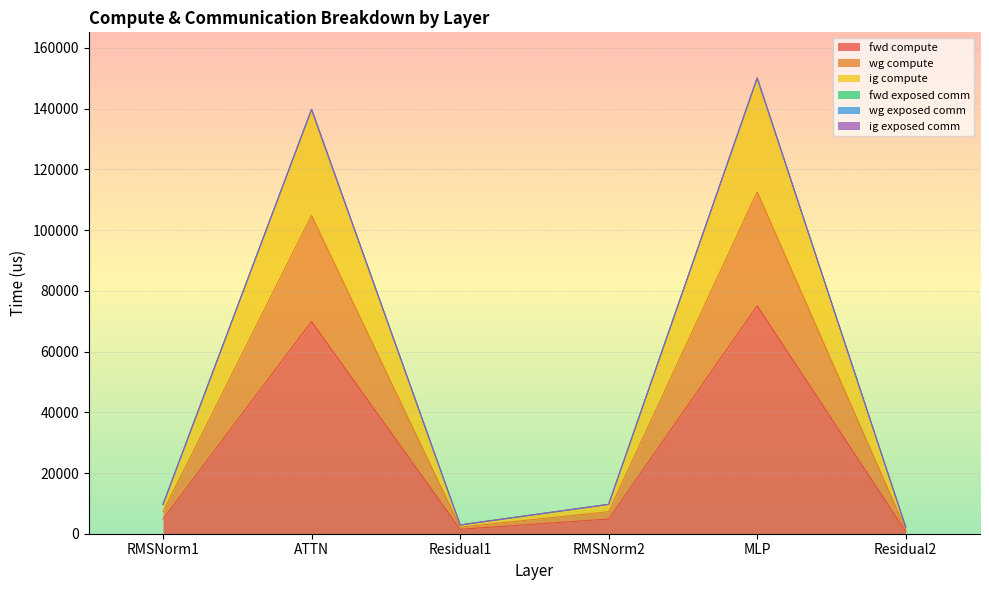

Does the chart display data point markers on the line(s)?

No